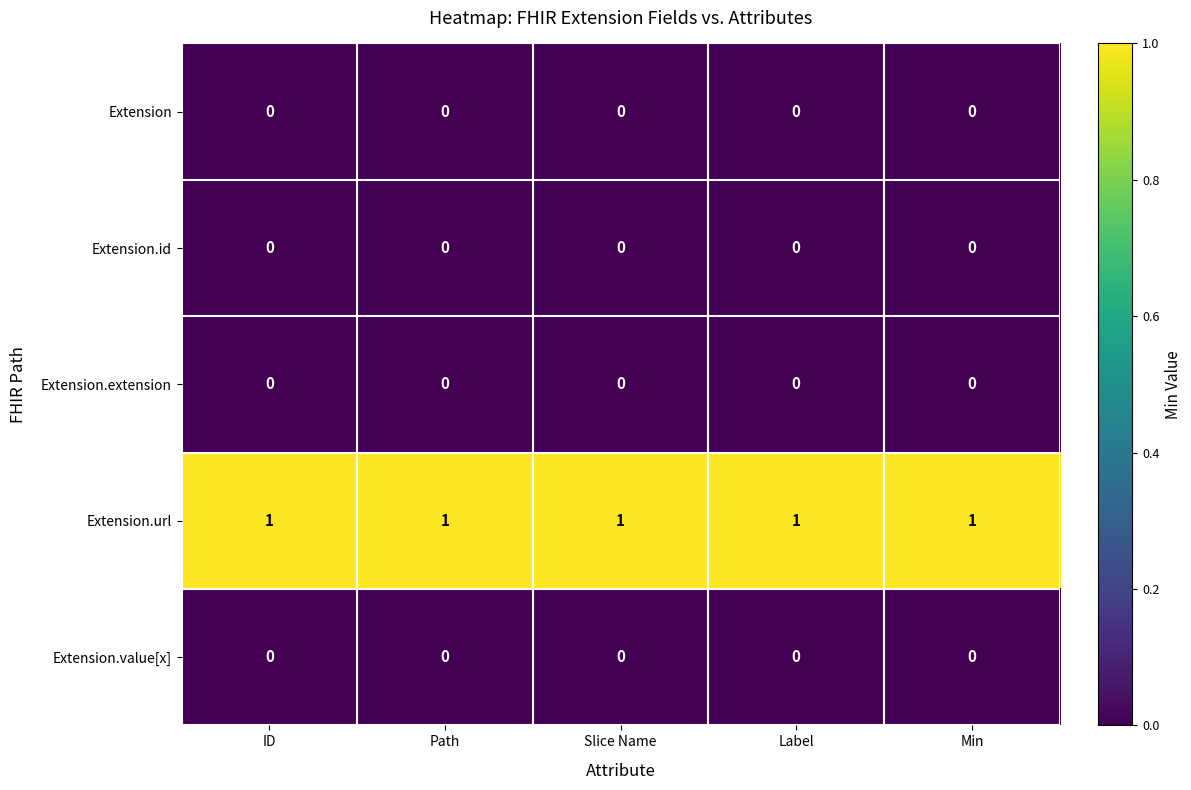

Which series has the largest total across all categories?

Extension.url